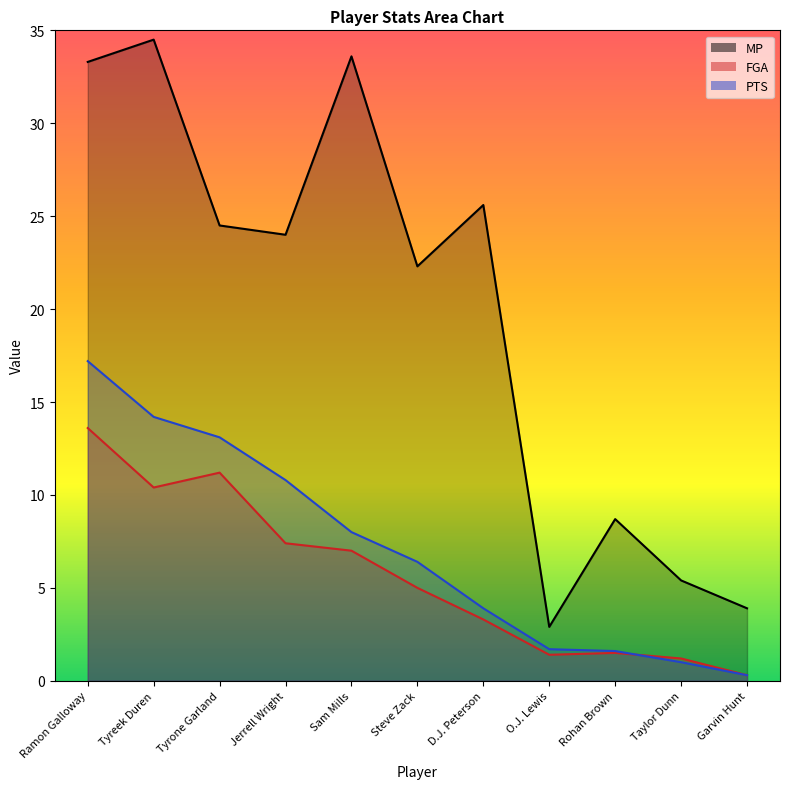

List the series in order of their peak value, lowest first.

FGA, PTS, MP